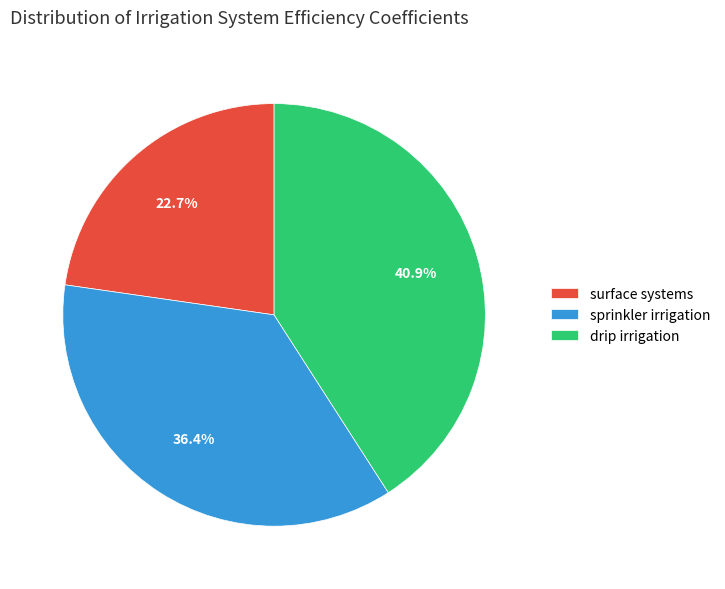

How many slices are in this pie chart?

3